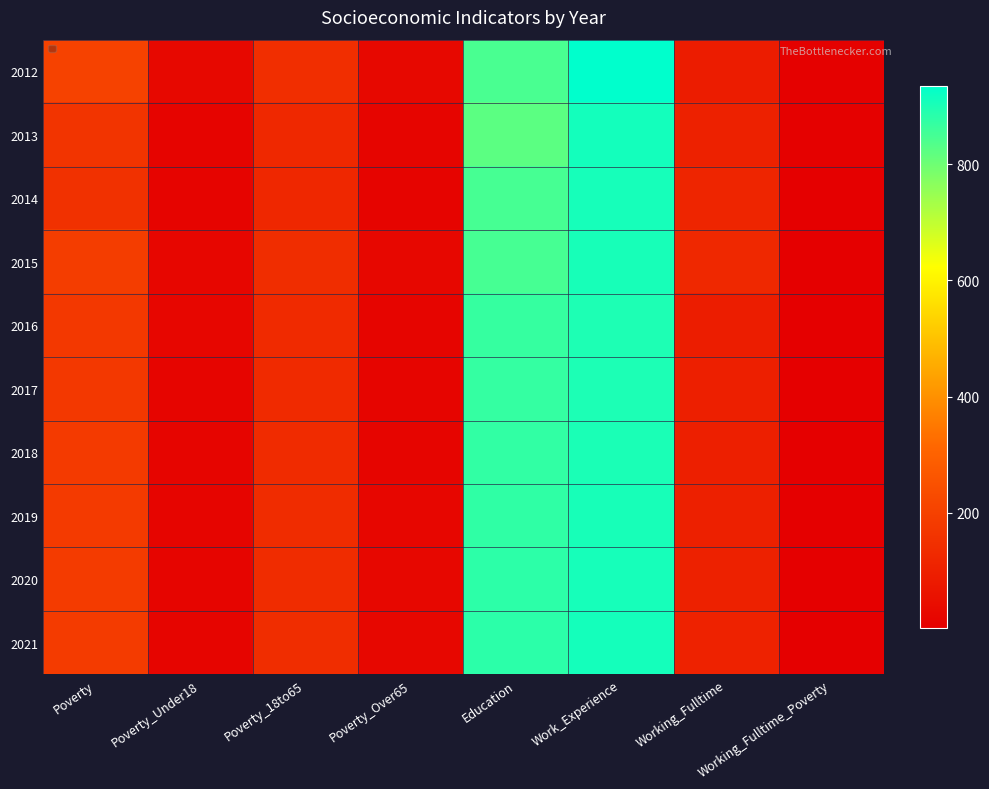

Reading left to right, transcribe all the data shown in this chart.

2012: Poverty=204	Poverty_Under18=30	Poverty_18to65=143	Poverty_Over65=30	Education=845	Work_Experience=935	Working_Fulltime=89	Working_Fulltime_Poverty=5
2013: Poverty=160	Poverty_Under18=15	Poverty_18to65=126	Poverty_Over65=18	Education=823	Work_Experience=911	Working_Fulltime=104	Working_Fulltime_Poverty=5
2014: Poverty=153	Poverty_Under18=15	Poverty_18to65=122	Poverty_Over65=15	Education=848	Work_Experience=907	Working_Fulltime=116	Working_Fulltime_Poverty=4
2015: Poverty=188	Poverty_Under18=22	Poverty_18to65=141	Poverty_Over65=23	Education=849	Work_Experience=905	Working_Fulltime=125	Working_Fulltime_Poverty=4
2016: Poverty=175	Poverty_Under18=22	Poverty_18to65=131	Poverty_Over65=21	Education=869	Work_Experience=898	Working_Fulltime=94	Working_Fulltime_Poverty=1
2017: Poverty=176	Poverty_Under18=21	Poverty_18to65=132	Poverty_Over65=21	Education=871	Work_Experience=900	Working_Fulltime=96	Working_Fulltime_Poverty=1
2018: Poverty=178	Poverty_Under18=21	Poverty_18to65=134	Poverty_Over65=21	Education=874	Work_Experience=902	Working_Fulltime=99	Working_Fulltime_Poverty=1
2019: Poverty=180	Poverty_Under18=21	Poverty_18to65=137	Poverty_Over65=22	Education=876	Work_Experience=904	Working_Fulltime=102	Working_Fulltime_Poverty=1
2020: Poverty=182	Poverty_Under18=21	Poverty_18to65=139	Poverty_Over65=23	Education=879	Work_Experience=906	Working_Fulltime=104	Working_Fulltime_Poverty=1
2021: Poverty=185	Poverty_Under18=21	Poverty_18to65=141	Poverty_Over65=23	Education=882	Work_Experience=908	Working_Fulltime=107	Working_Fulltime_Poverty=1